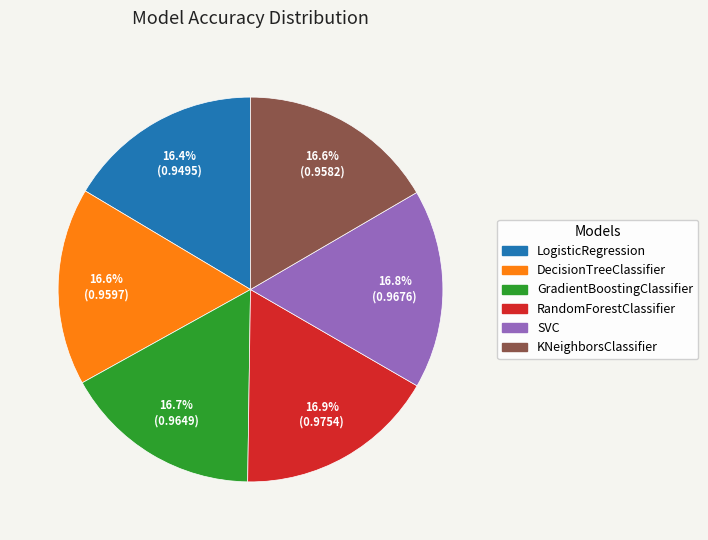

What percentage do GradientBoostingClassifier and LogisticRegression together represent?

33.1%